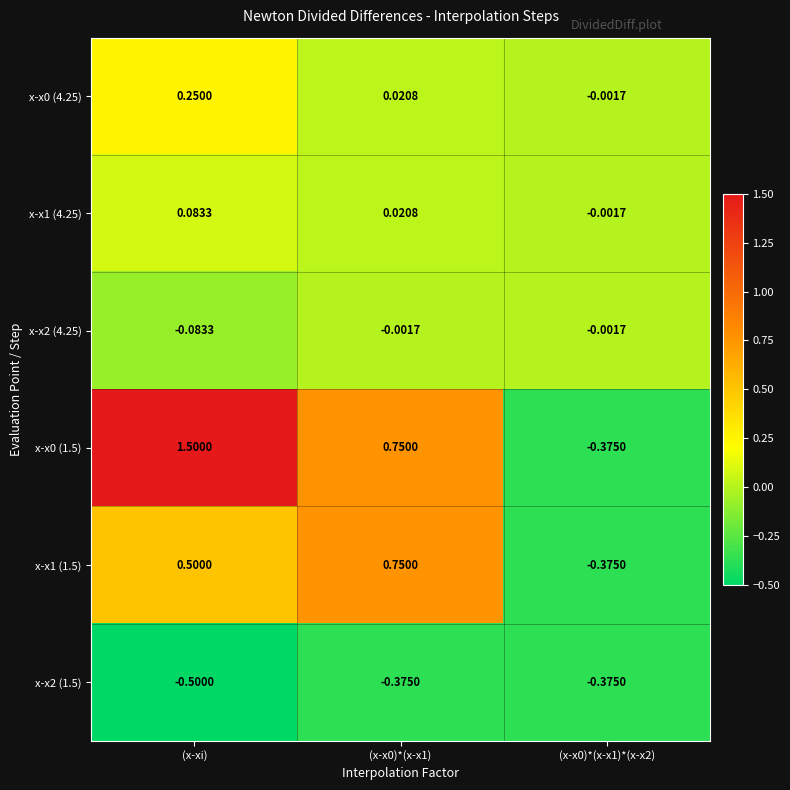

Which category has the lowest value across all series?

(x-xi)